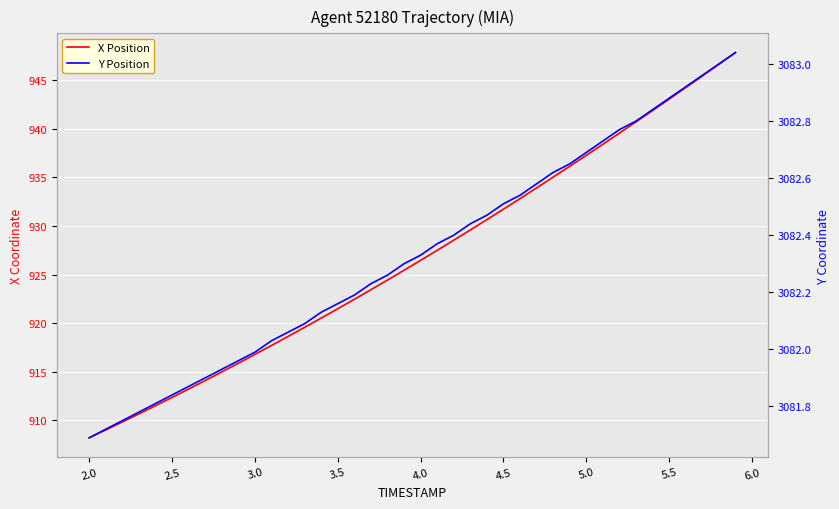

Rank the series at 2.0 from lowest to highest value.

X Position, Y Position